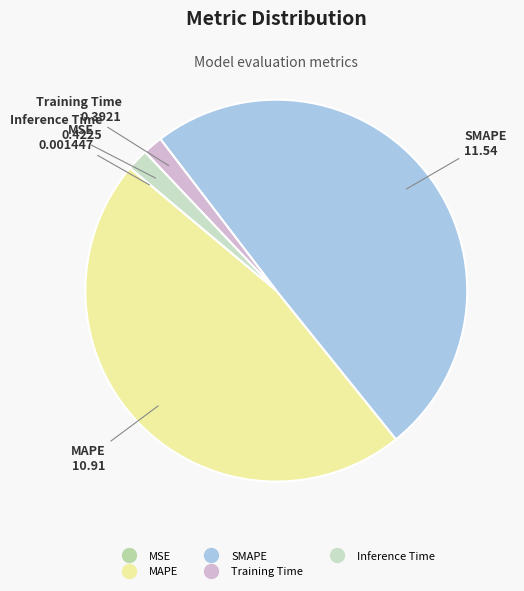

Which slice is the largest?

SMAPE